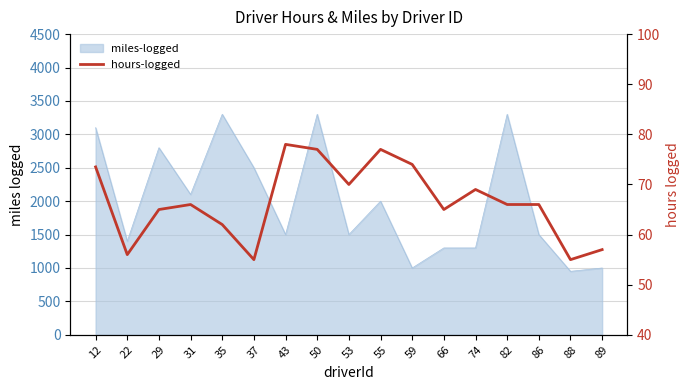

At which category does the data reach its first local peak?

31